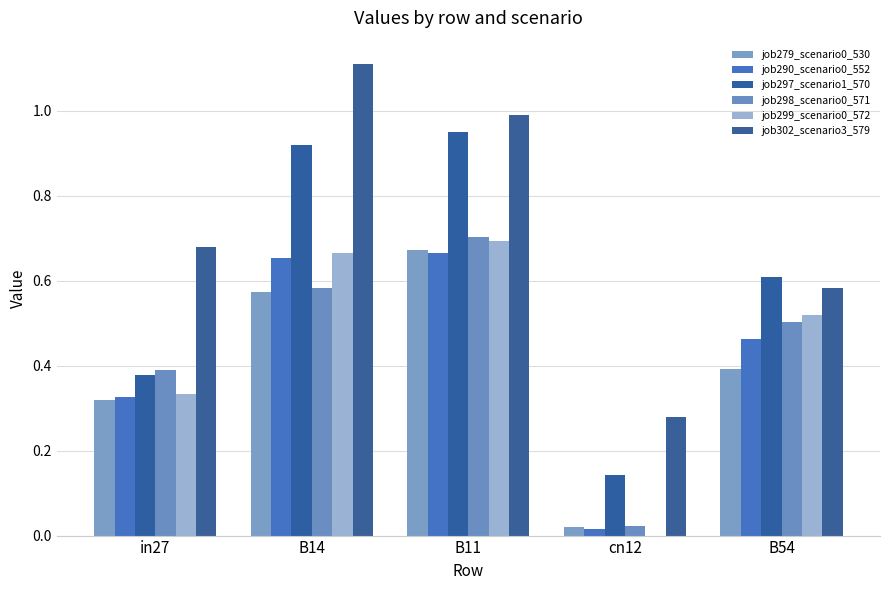

Which series has the largest range (max minus min)?

job302_scenario3_579